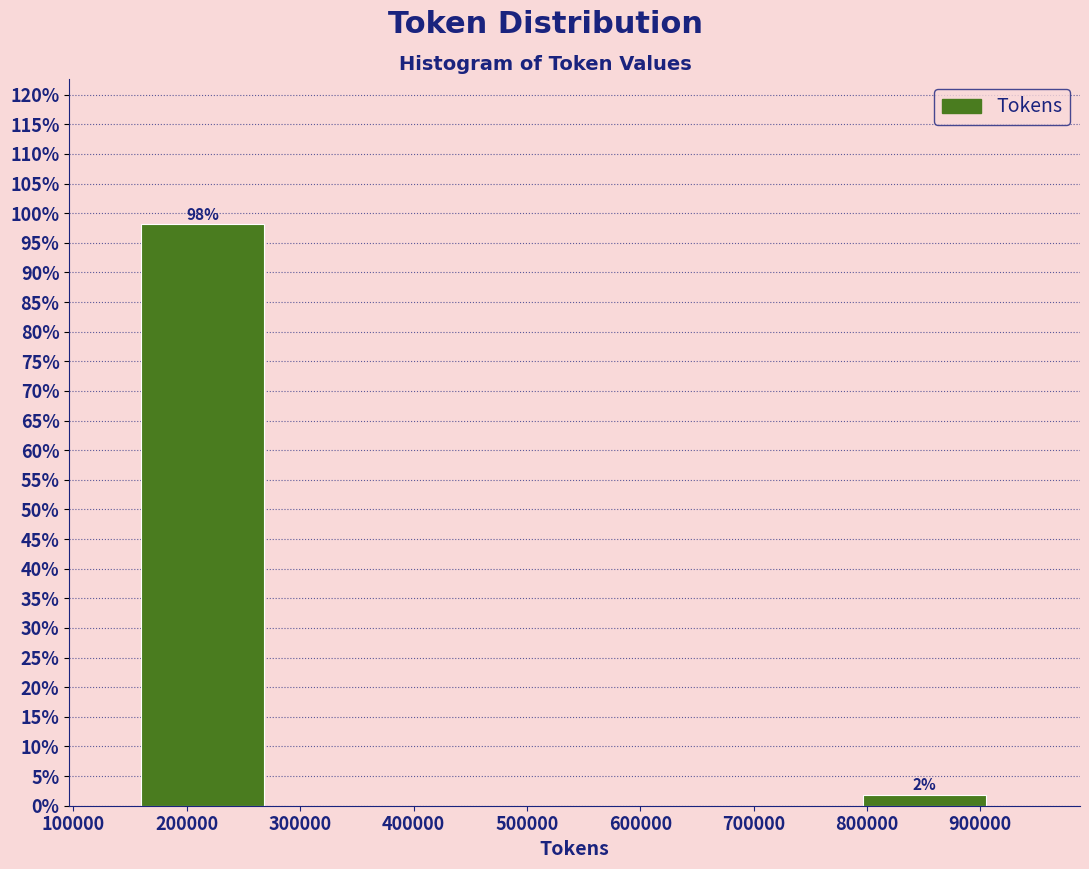

Over which range of the x-axis is the bar tallest?

160000 to 290000